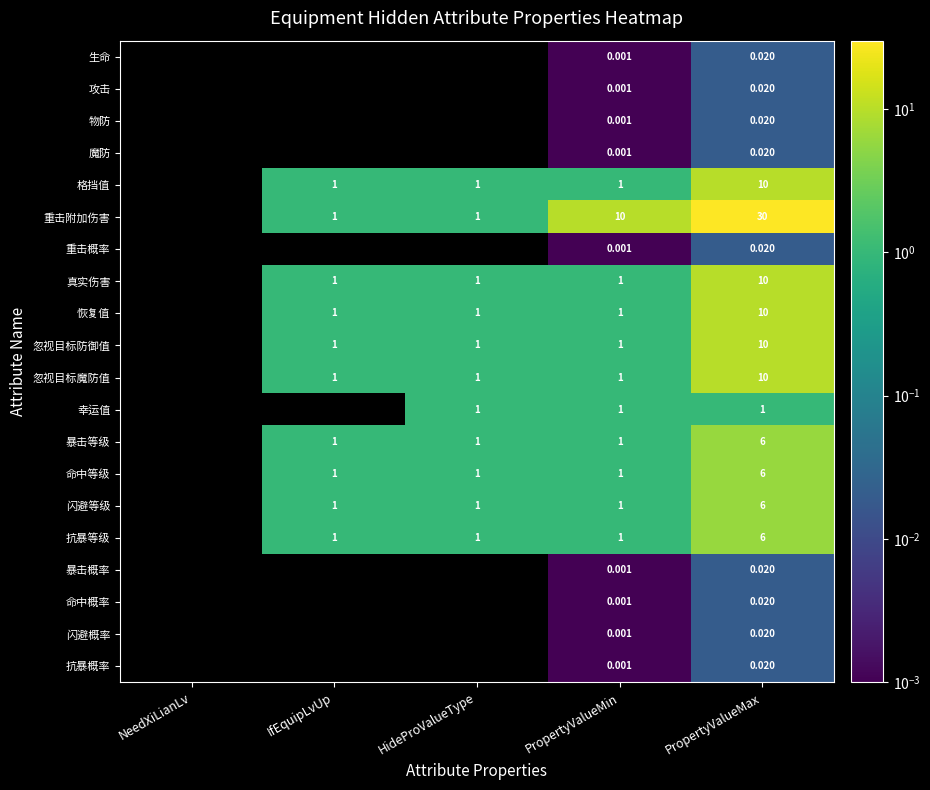

Where is 抗暴等级 nearest to the value 3?

IfEquipLvUp